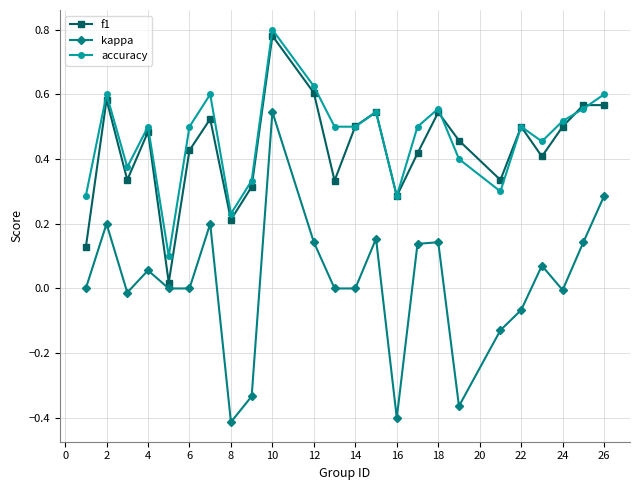

True or false: accuracy and kappa intersect in this chart.

False